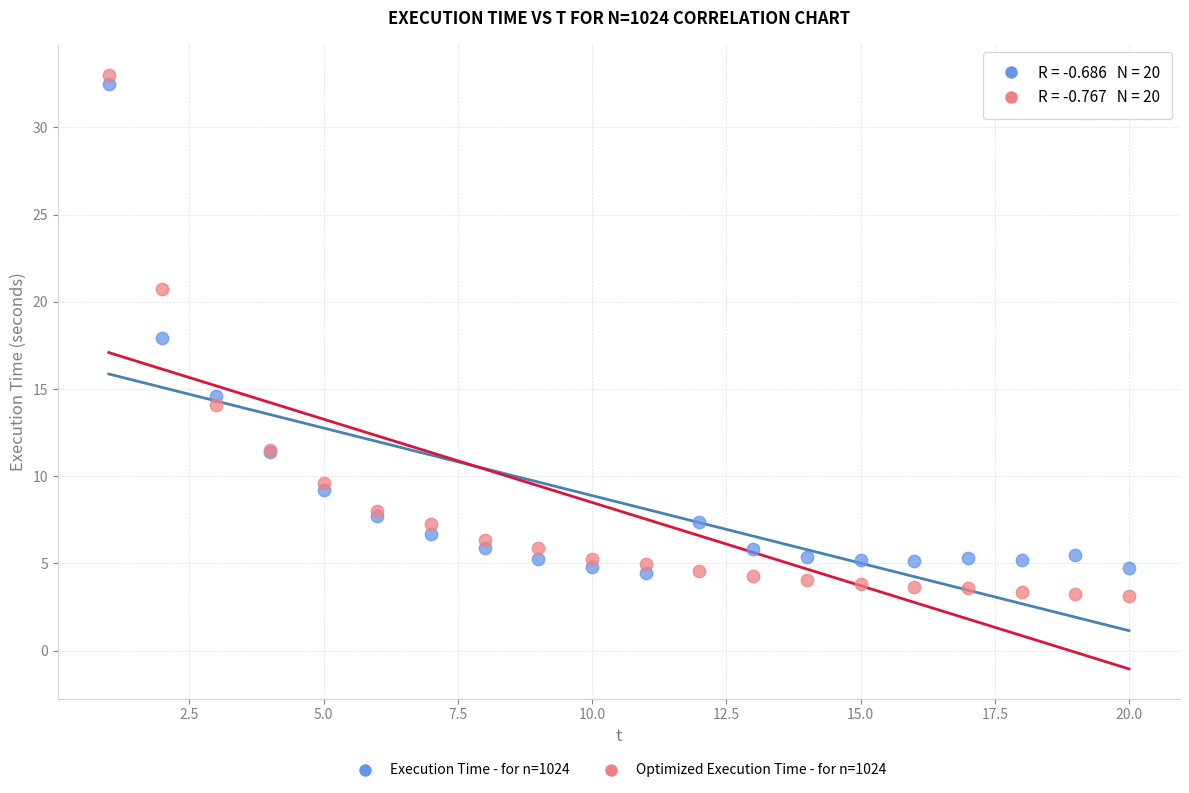

Which series contains the highest Y value?

Optimized Execution Time - for n=1024